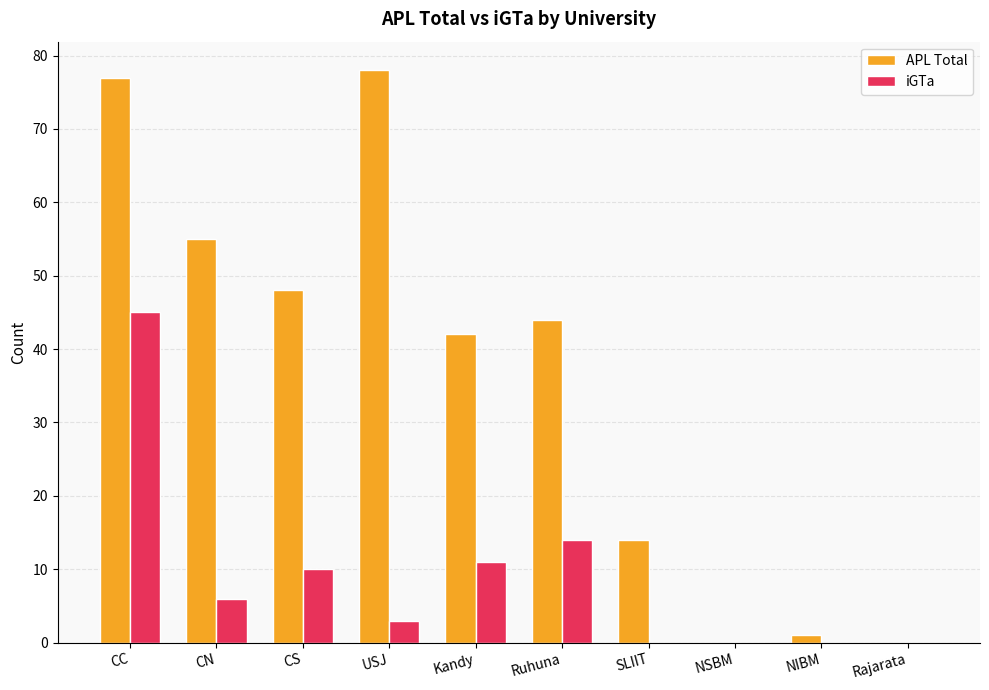

At which category is the sum across all series the highest?

CC